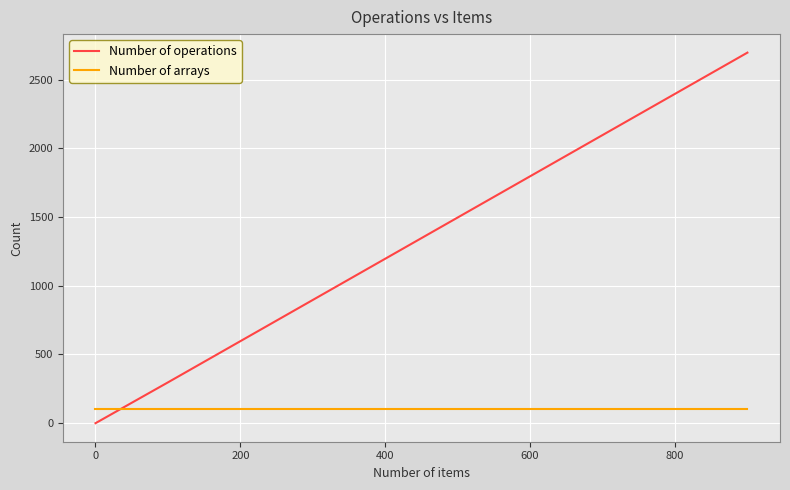

Does the chart have visible grid lines?

Yes